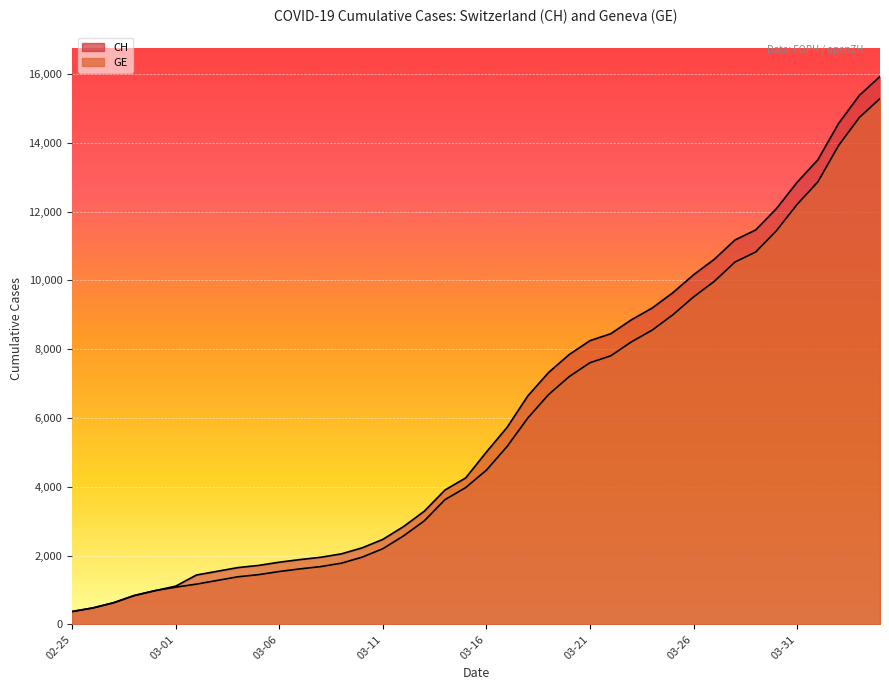

Which series has the widest spread of values?

CH